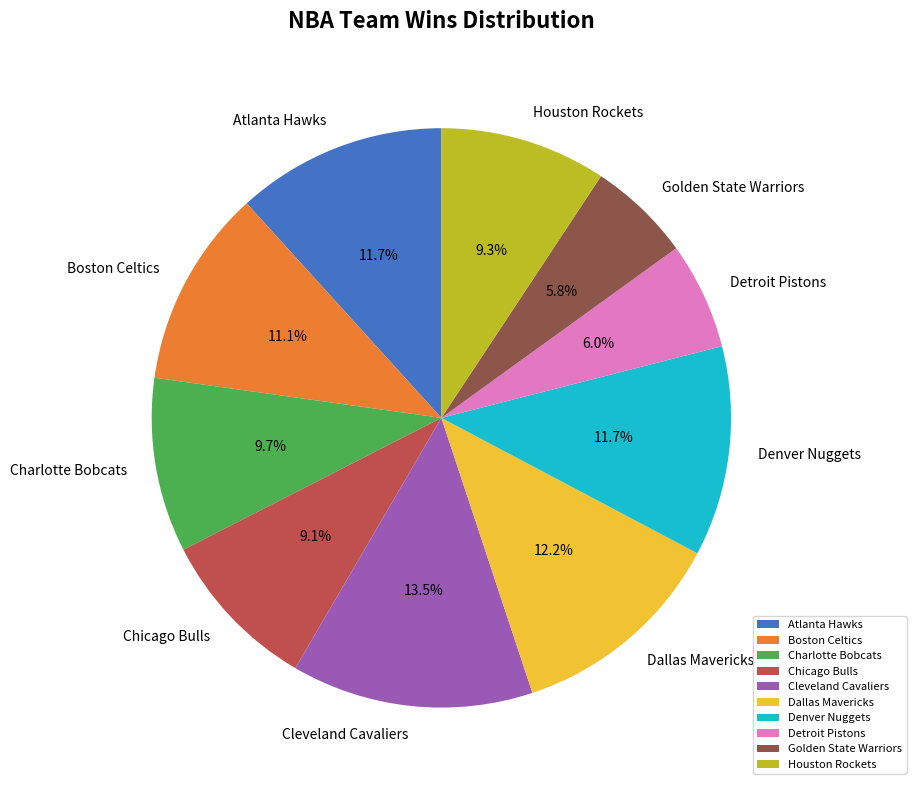

Between Cleveland Cavaliers and Denver Nuggets, which is larger?

Cleveland Cavaliers